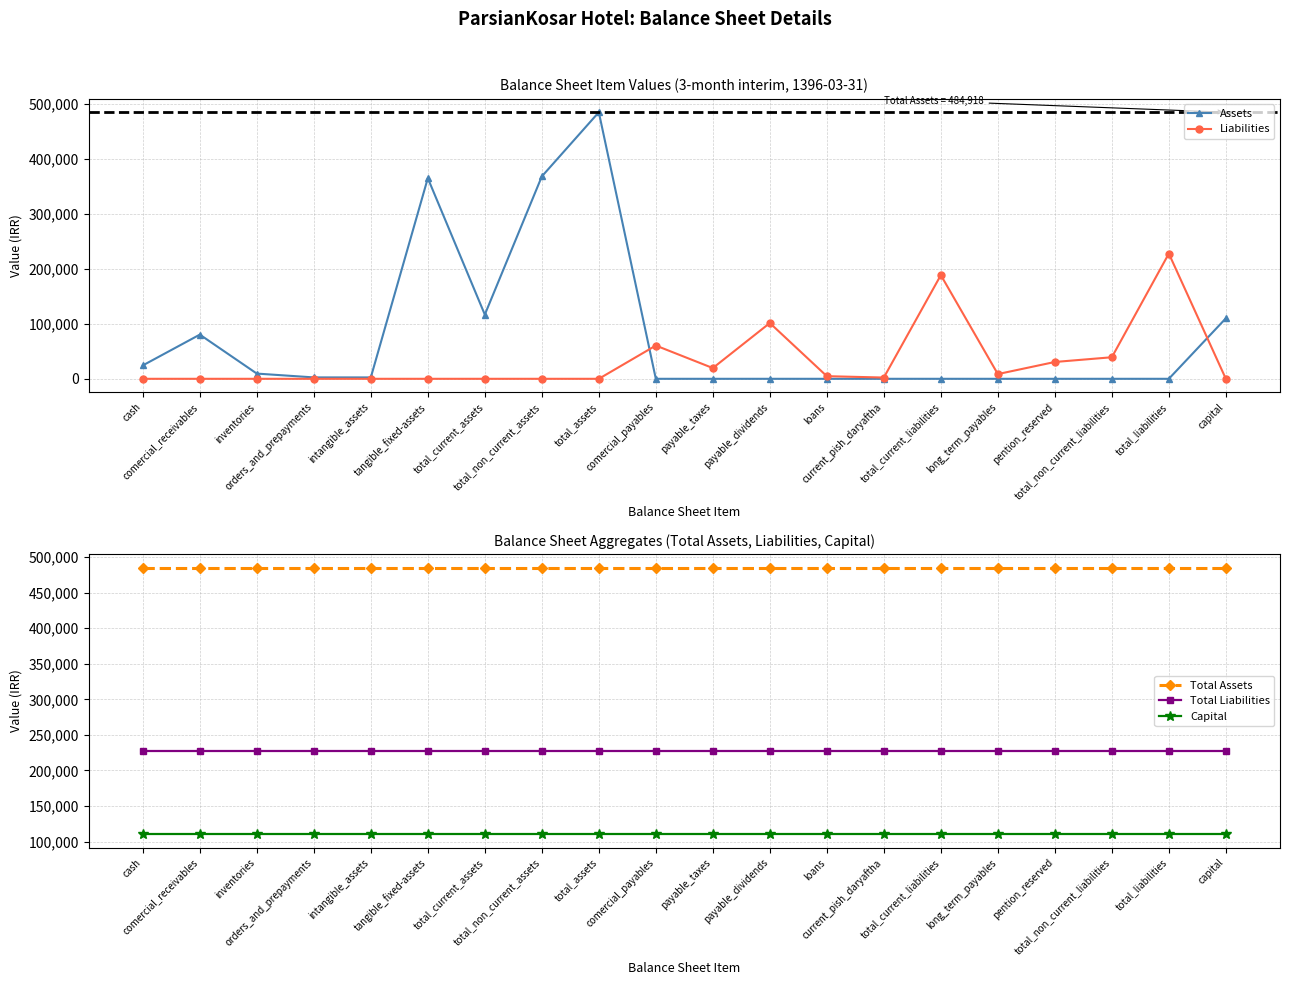

At which category is the sum across all series the highest?

total_assets